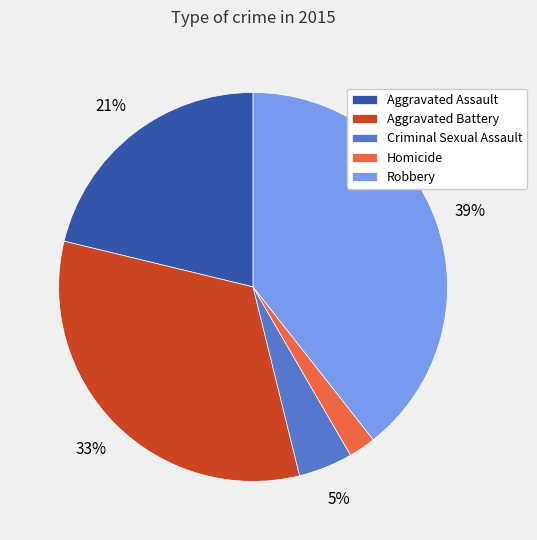

Does Criminal Sexual Assault account for over 50% of the chart?

No